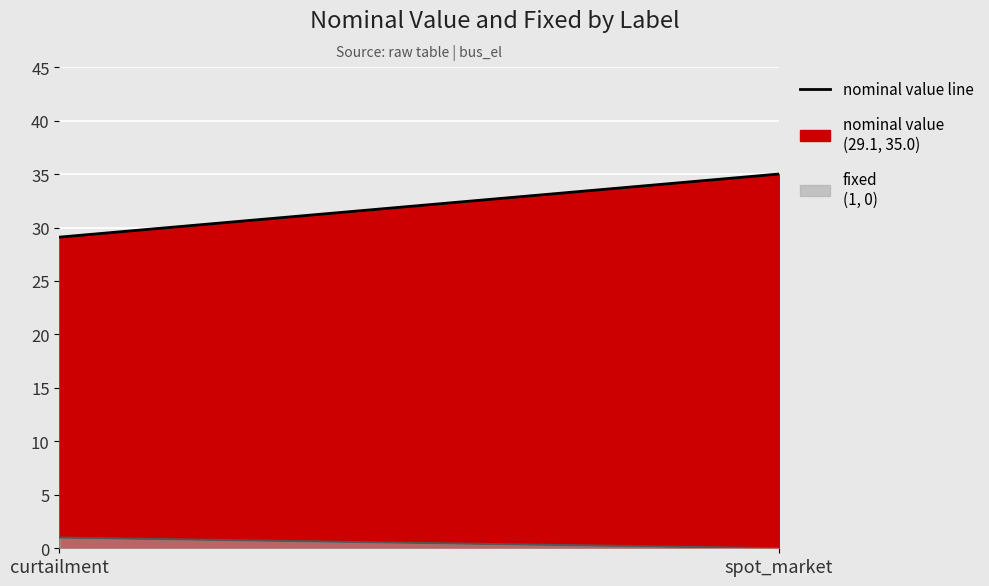

Which label corresponds to the largest value in the chart?

spot_market